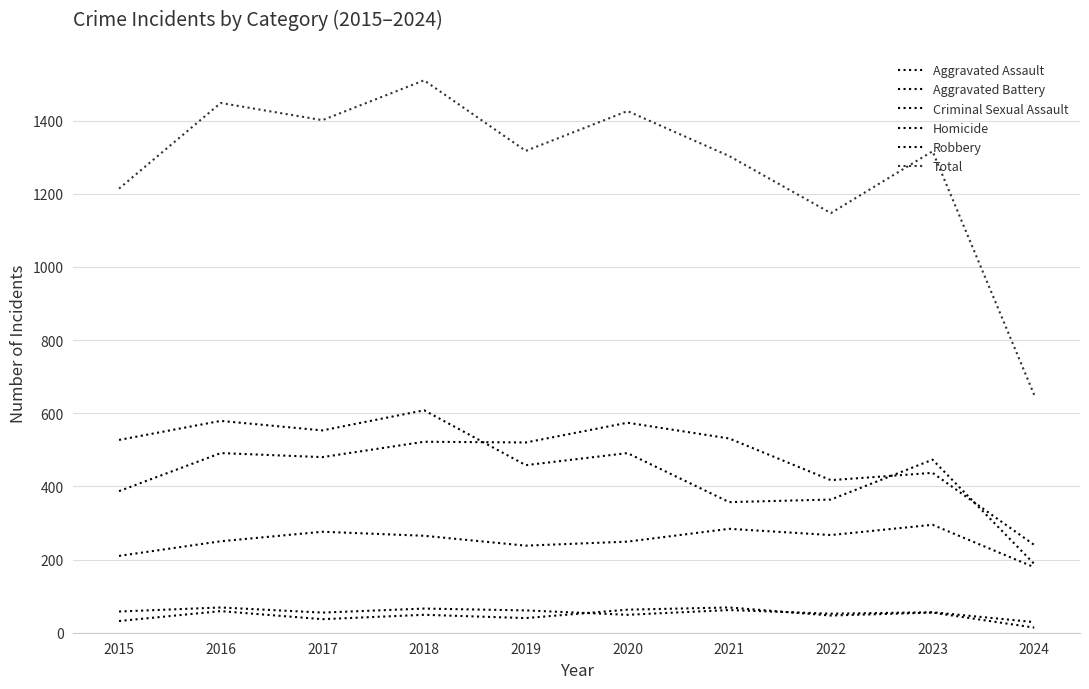

How many lines are shown in the chart?

6